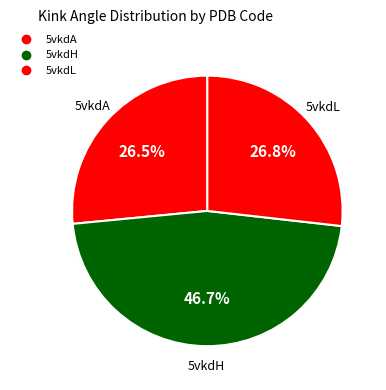

To the nearest percent, what is the average slice percentage?

33%